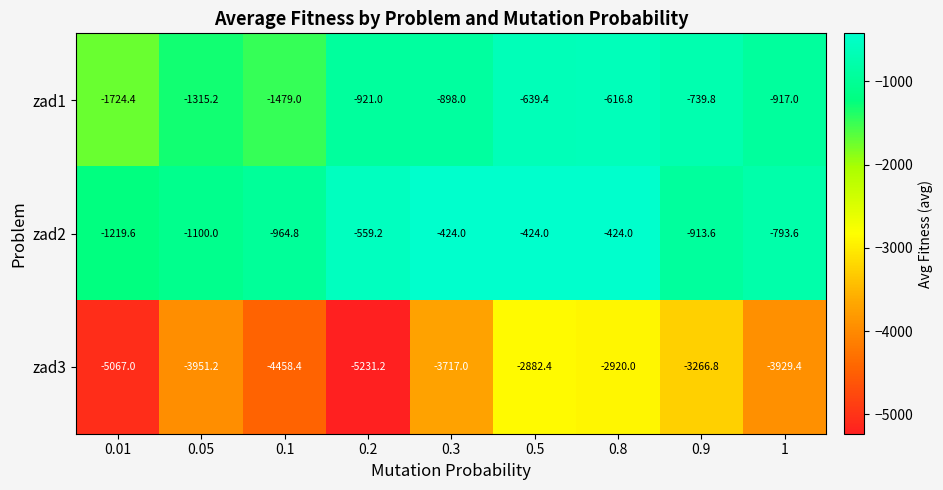

What is the highest value of the zad2 series?

-424.0